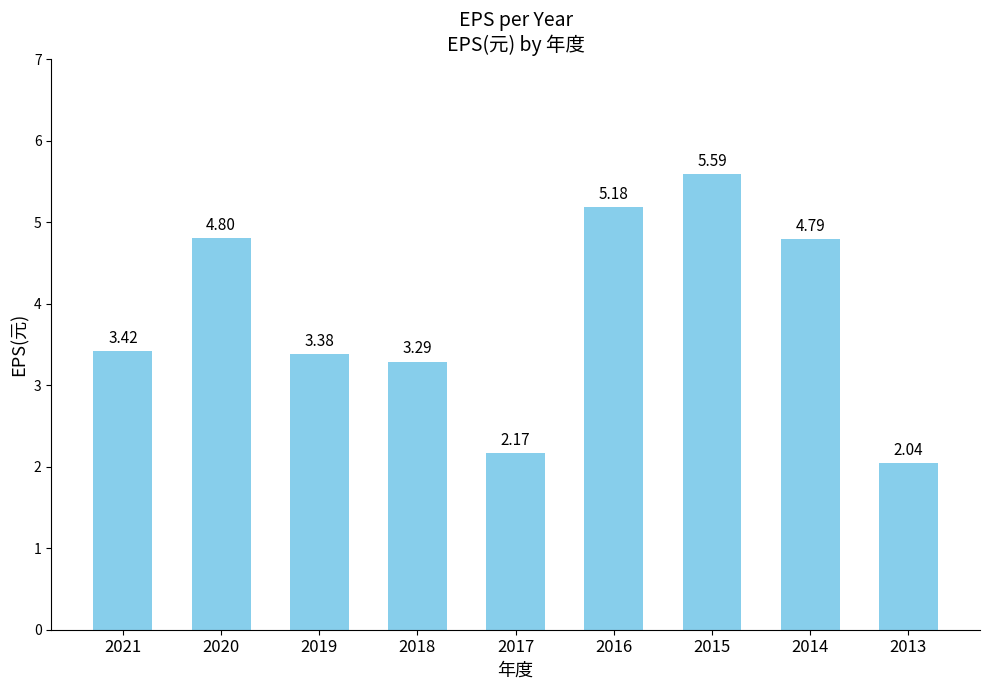

What is the average value?

3.9